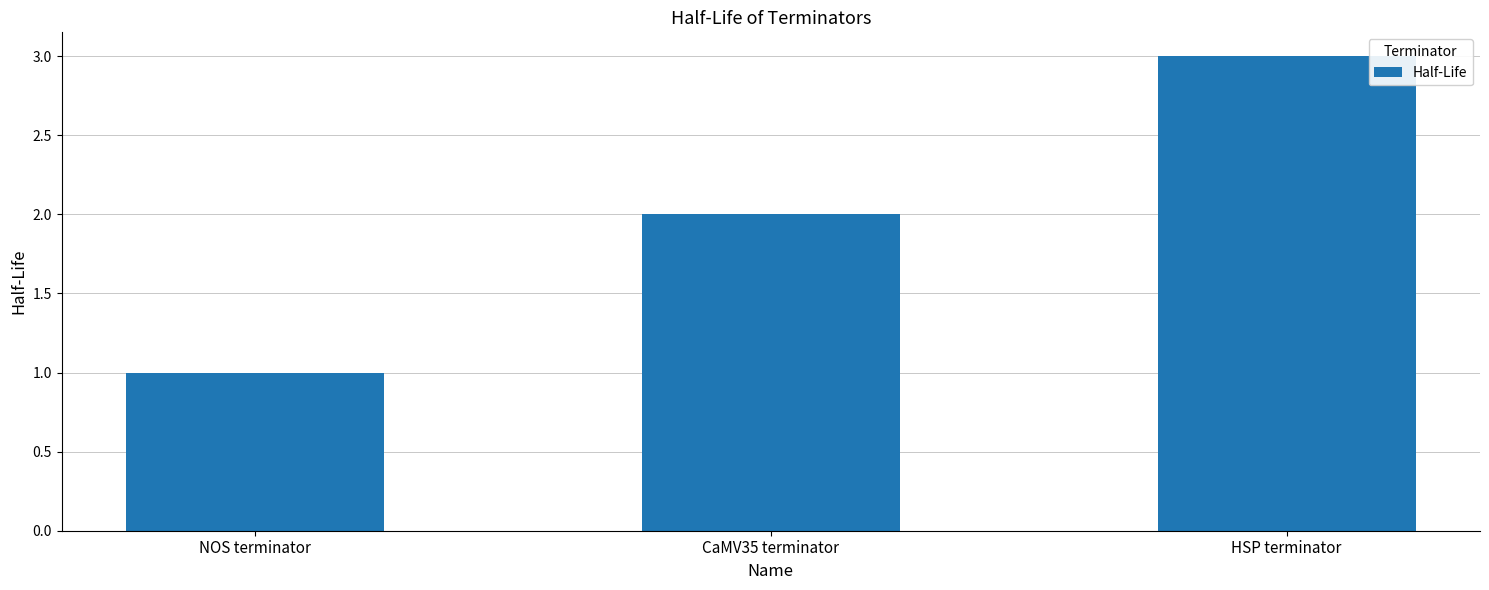

What is the difference between the values at CaMV35 terminator and NOS terminator?

1